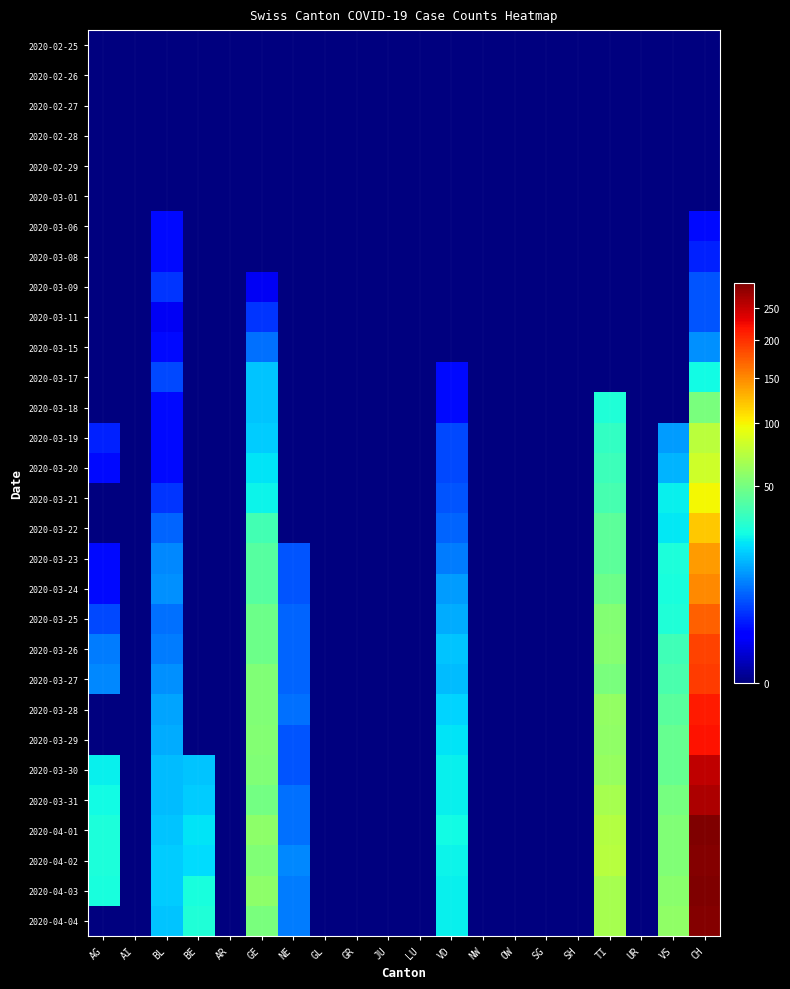

List the series in order of their peak value, lowest first.

2020-02-25, 2020-02-26, 2020-02-27, 2020-02-28, 2020-02-29, 2020-03-01, 2020-03-06, 2020-03-08, 2020-03-09, 2020-03-11, 2020-03-15, 2020-03-17, 2020-03-18, 2020-03-19, 2020-03-20, 2020-03-21, 2020-03-22, 2020-03-23, 2020-03-24, 2020-03-25, 2020-03-26, 2020-03-27, 2020-03-28, 2020-03-29, 2020-03-30, 2020-03-31, 2020-04-02, 2020-04-04, 2020-04-01, 2020-04-03